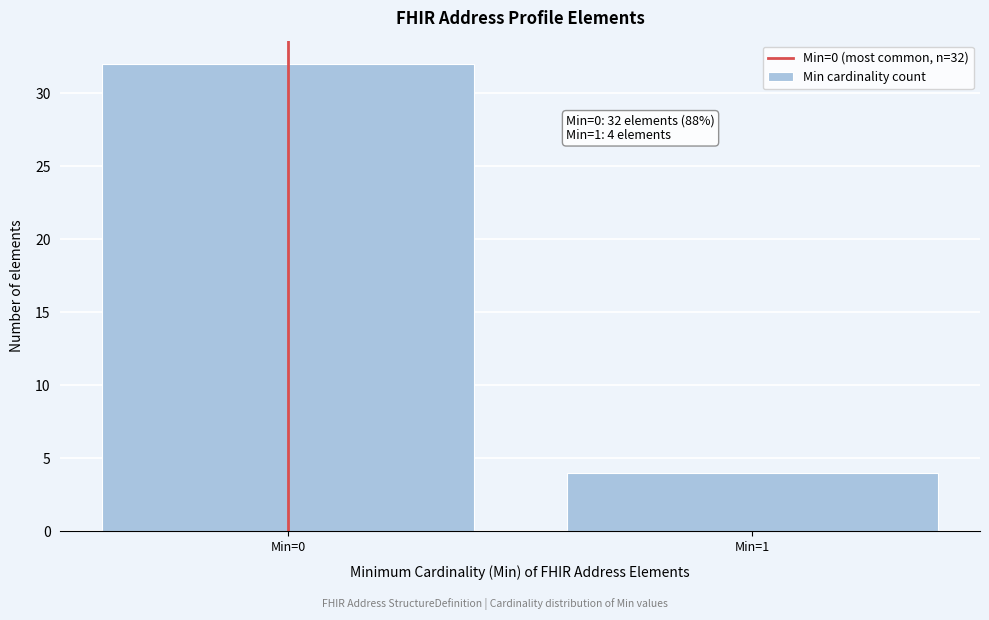

Reading left to right, extract all data points from this chart.

32	4